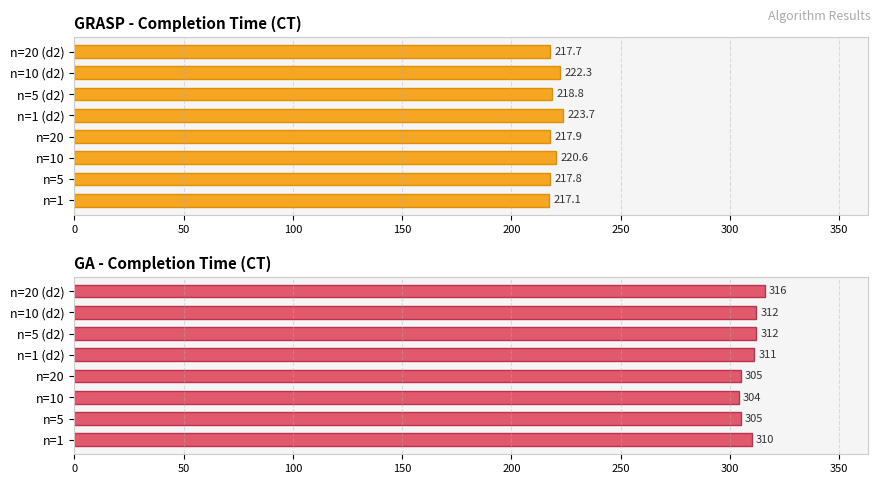

Reading right to left, transcribe all the data shown in this chart.

GRASP CT: 217.7	222.3	218.8	223.7	217.9	220.6	217.8	217.1
GA CT: 316.0	312.0	312.0	311.0	305.0	304.0	305.0	310.0